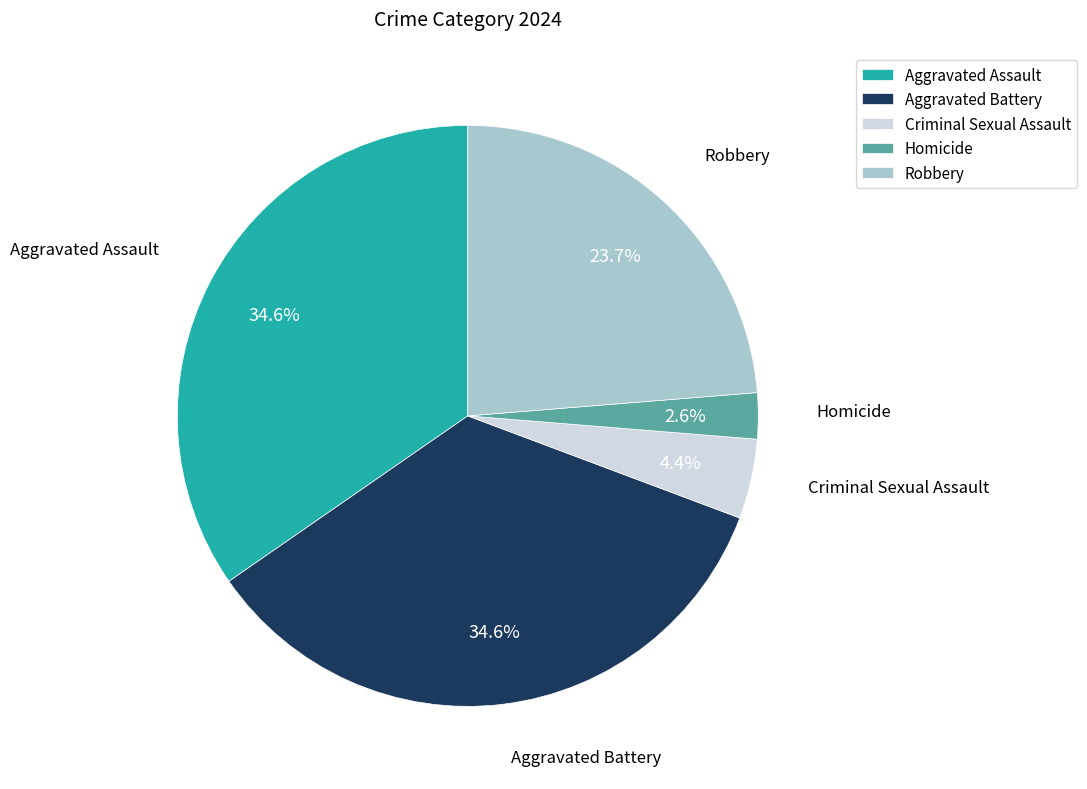

Which has a higher value, Robbery or Aggravated Assault?

Aggravated Assault